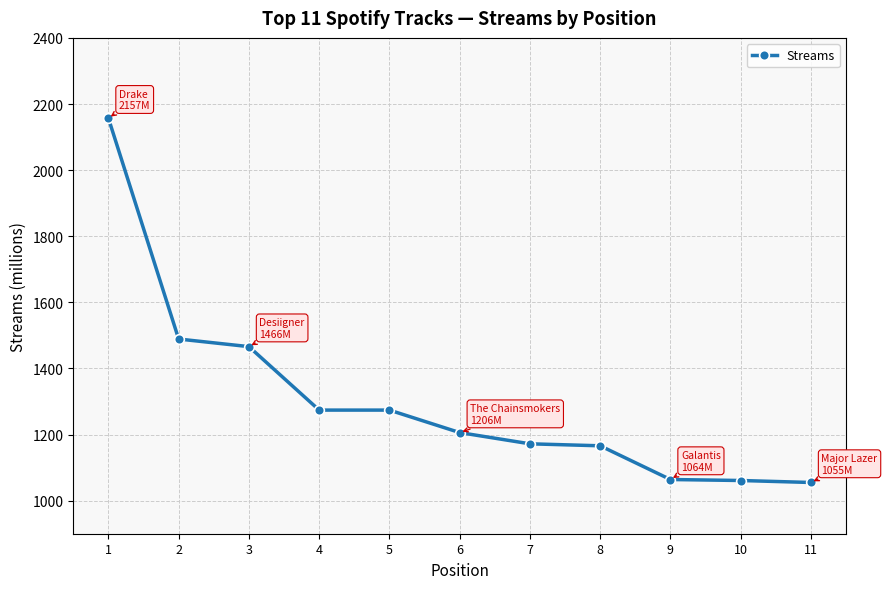

How many lines are shown in the chart?

1